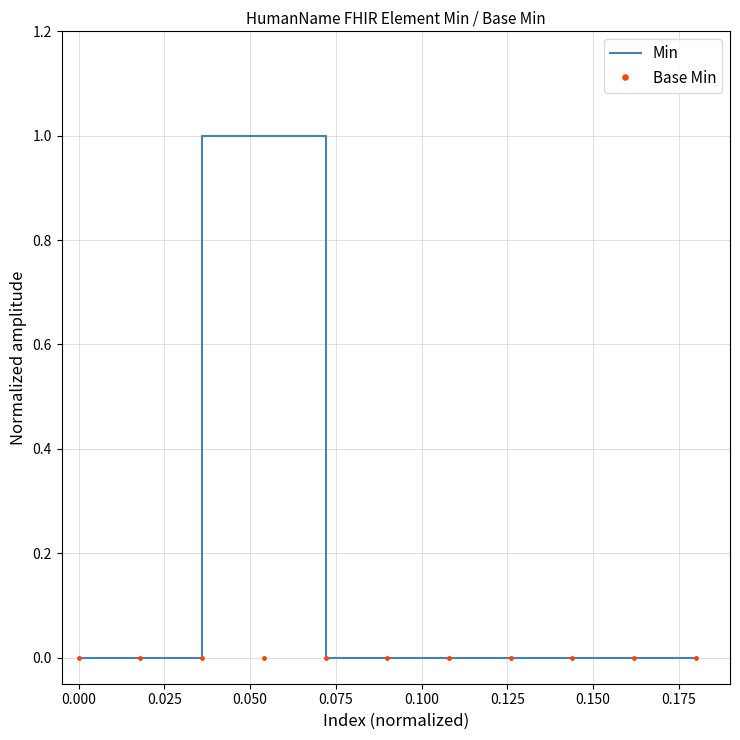

Which series has the largest total across all categories?

Min